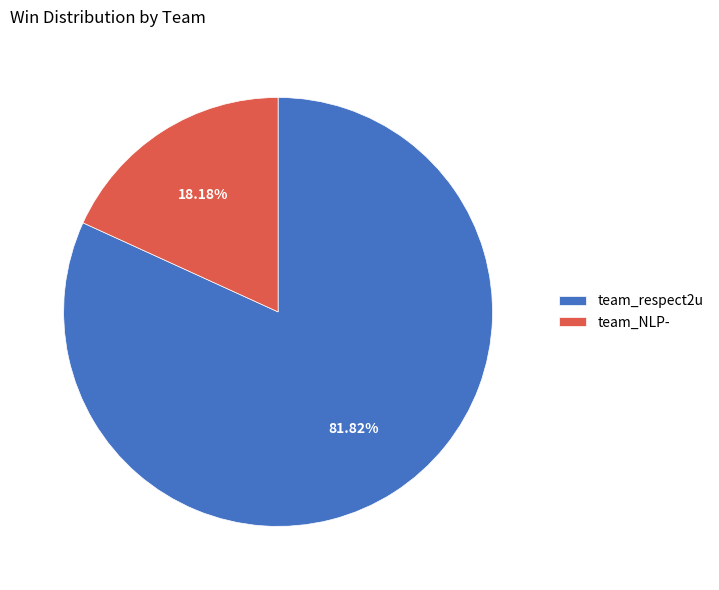

Which slice is the smallest?

team_NLP-